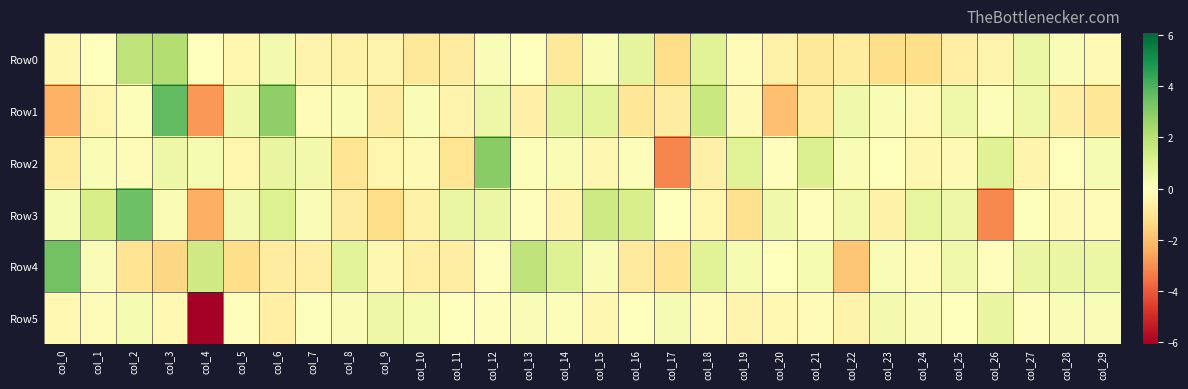

List the series in order of their peak value, highest first.

Row1, Row3, Row4, Row2, Row0, Row5